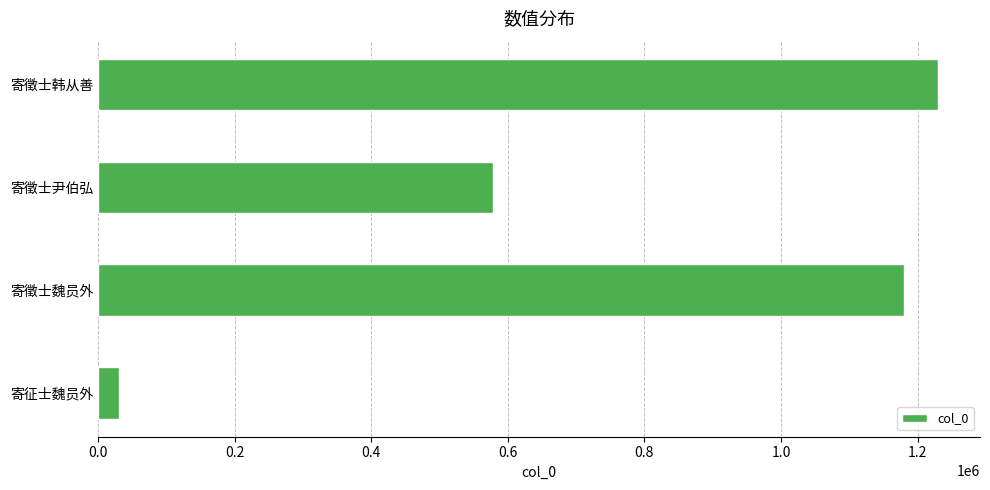

How many distinct data groups are displayed?

1